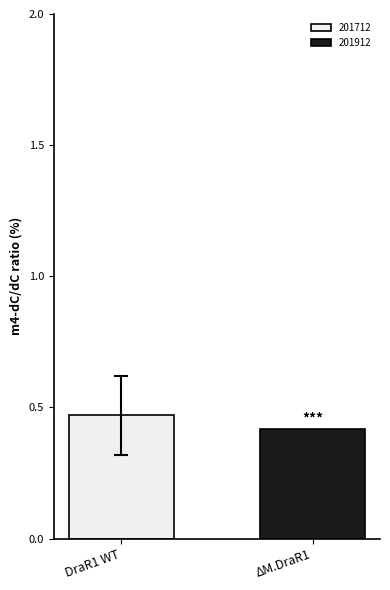

What is the smallest value displayed?

0.4